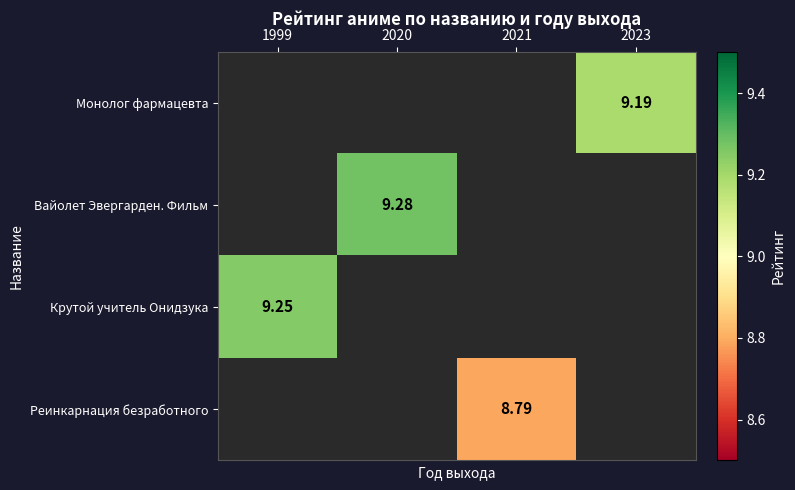

What is the spread (max minus min) of values at 2020?

9.3